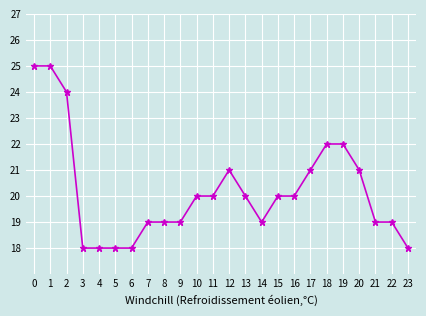

The chart shows a value of 13 at 16. True or false?

False